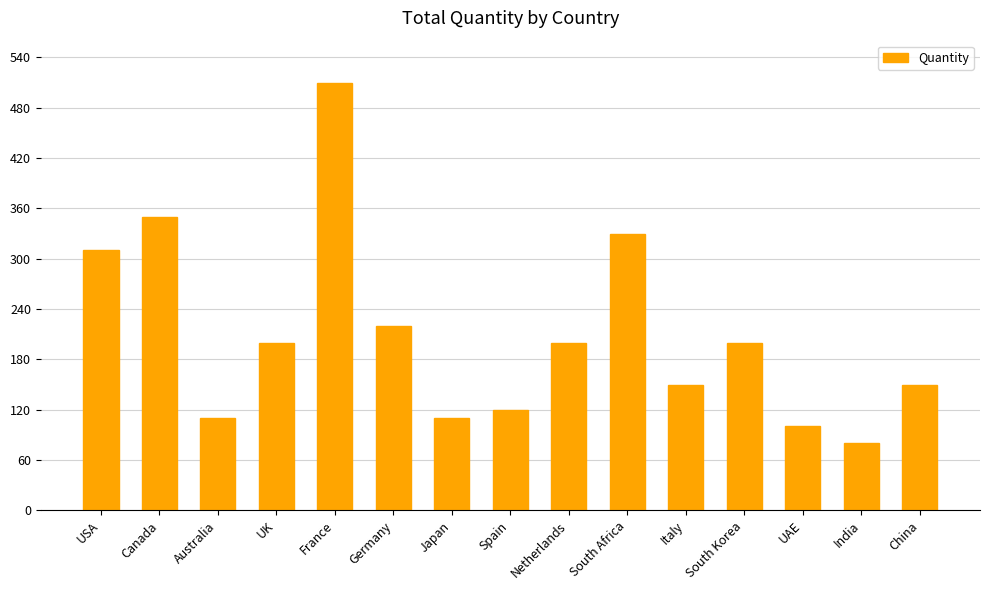

Is it true that the value at Spain is 120?

True